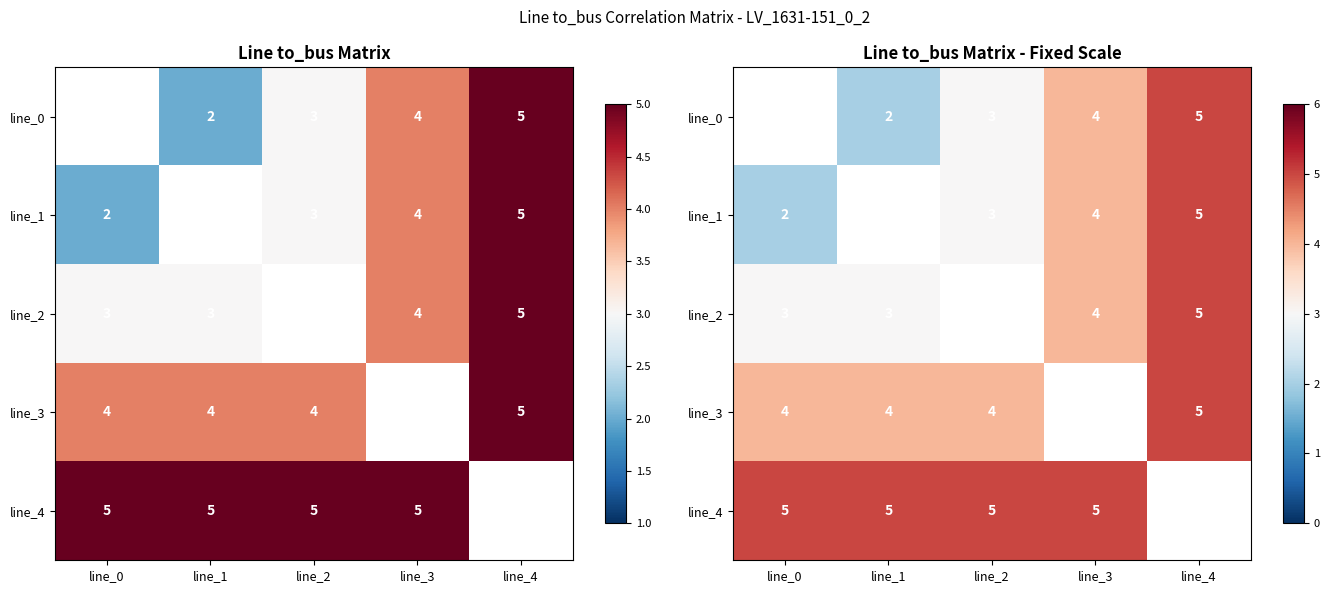

Is the value of line_3 at line_1 greater than the value of line_2 at line_2?

No